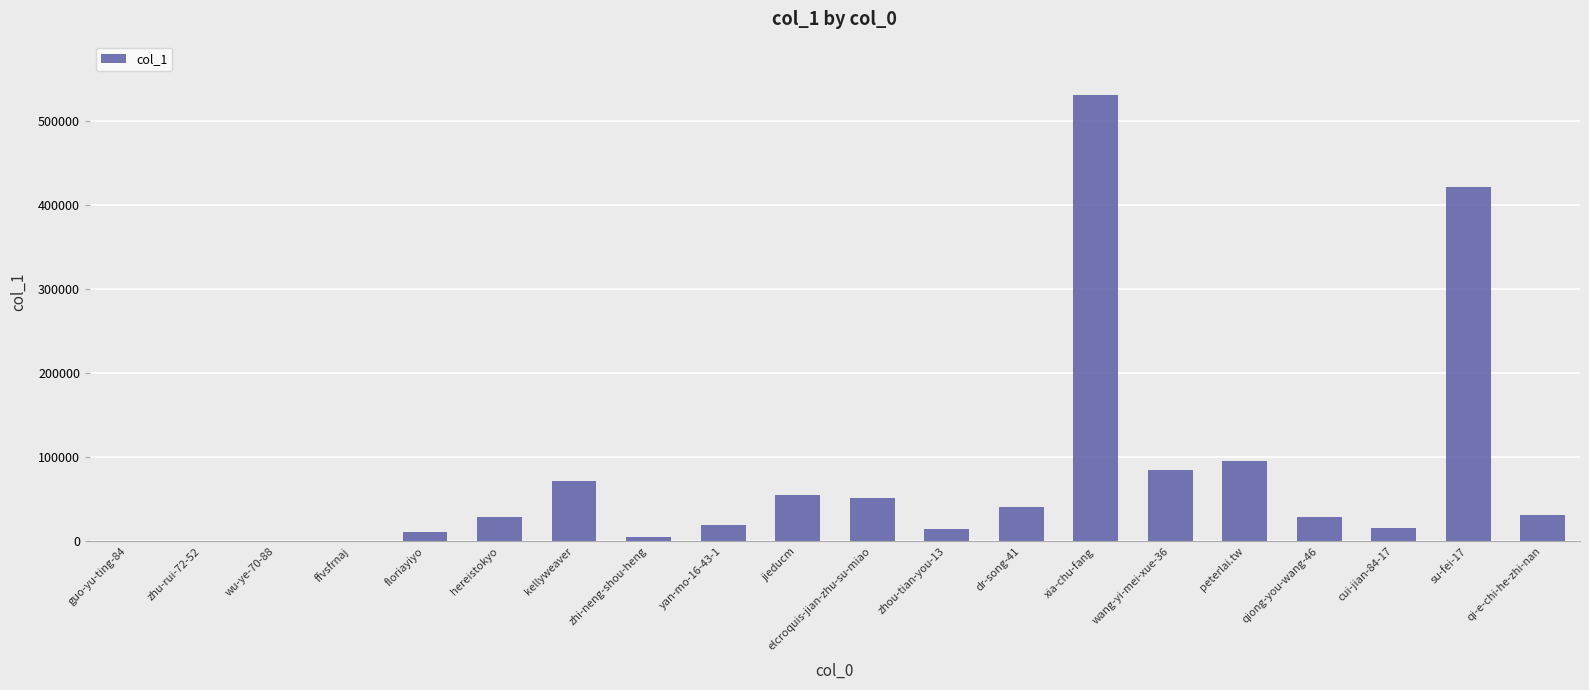

What is the approximate value at zhi-neng-shou-heng, to the nearest 100?

5500